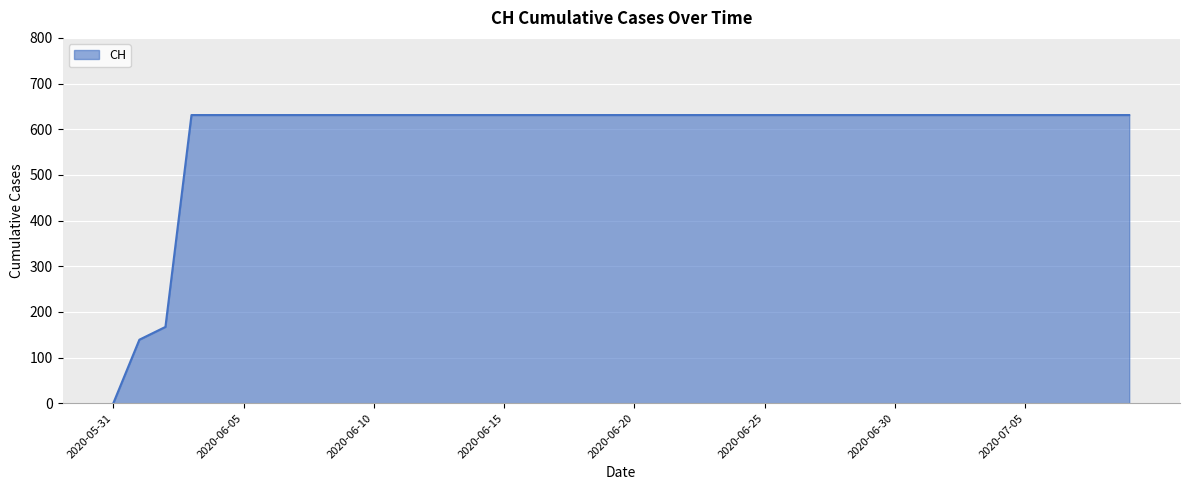

What is the difference between the maximum and minimum values?

631